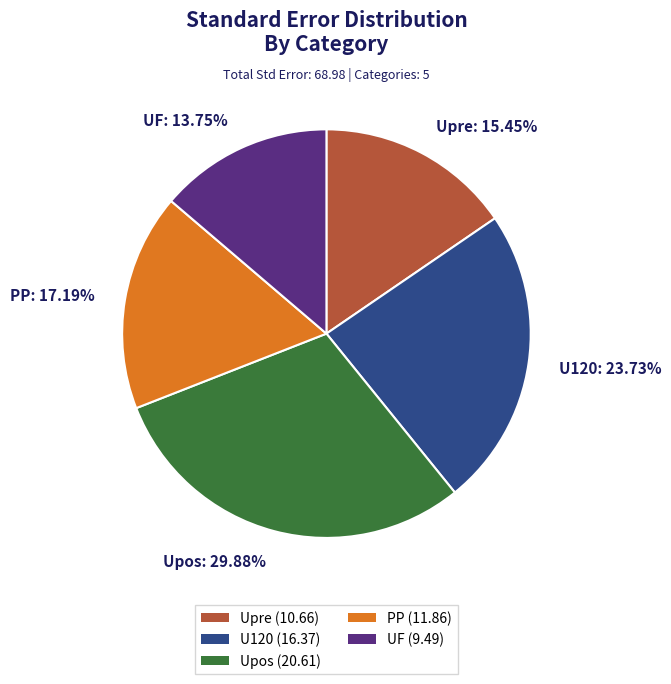

What is the ratio of the value at U120 to the value at PP?

1.4